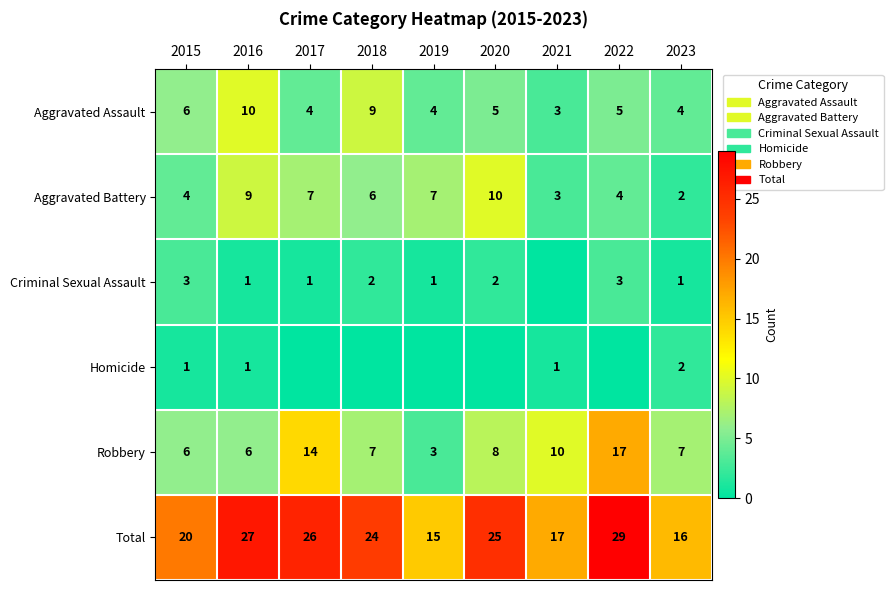

What is the difference between the Aggravated Battery values at 2015 and 2019?

3